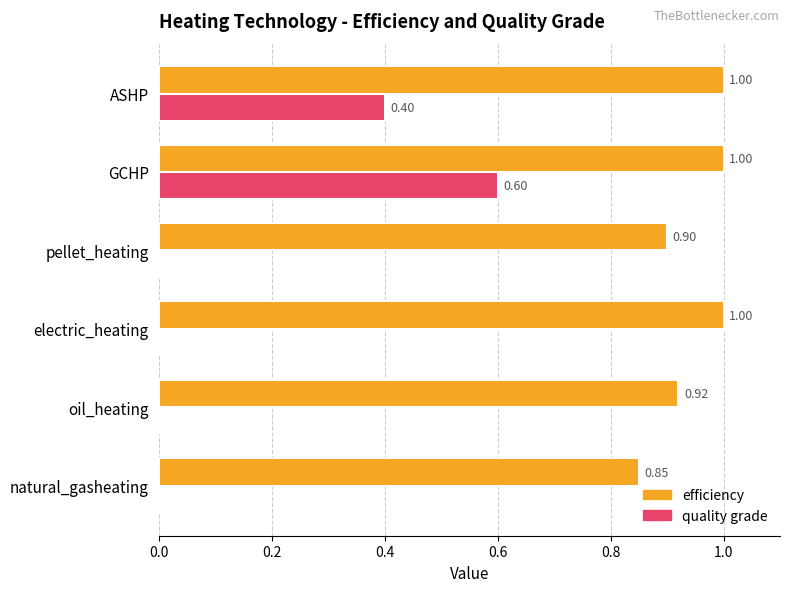

What is the sum of the quality grade values at oil_heating and ASHP?

0.4